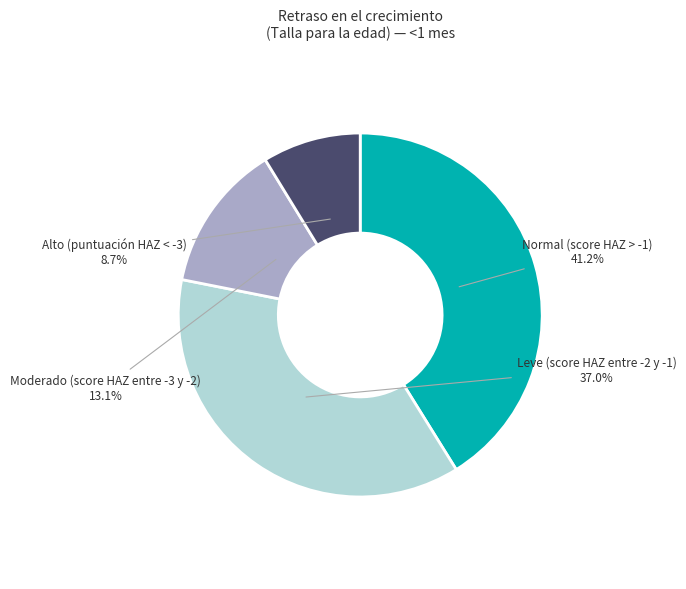

To the nearest percent, what is the combined percentage of Moderado (score HAZ entre -3 y -2) and Normal (score HAZ > -1)?

54%